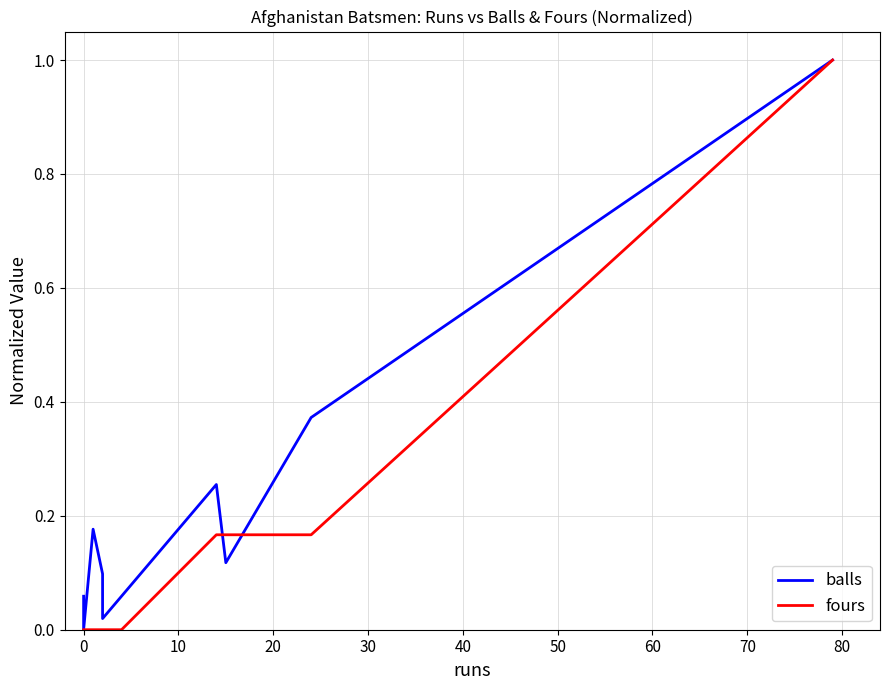

True or false: fours has a value of 0.6 at 20.

False